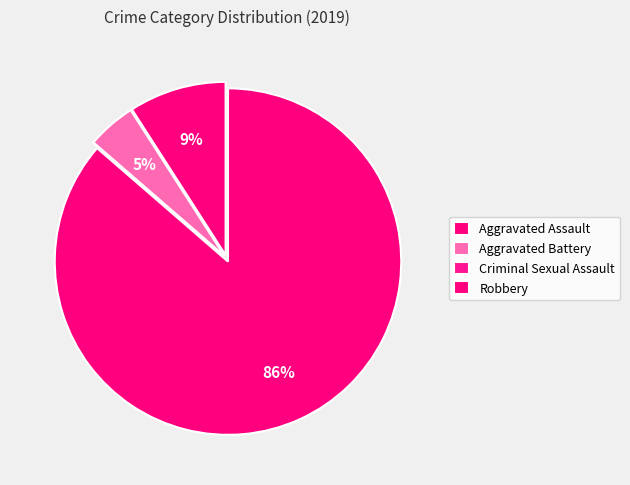

Does any single category account for the majority?

Yes